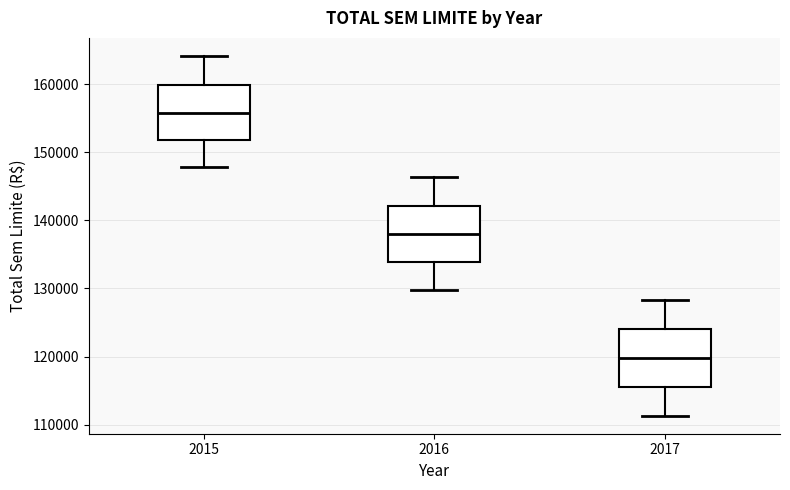

Which box's median line is the lowest?

2017